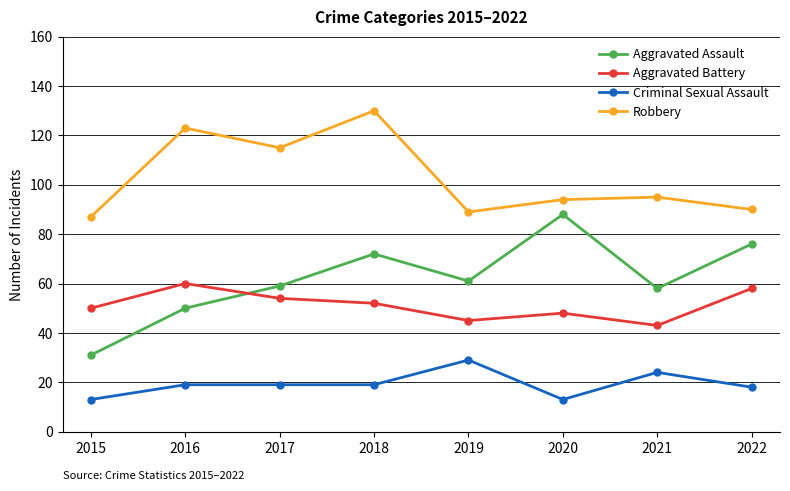

What value does the Aggravated Assault series have at 2021?

58